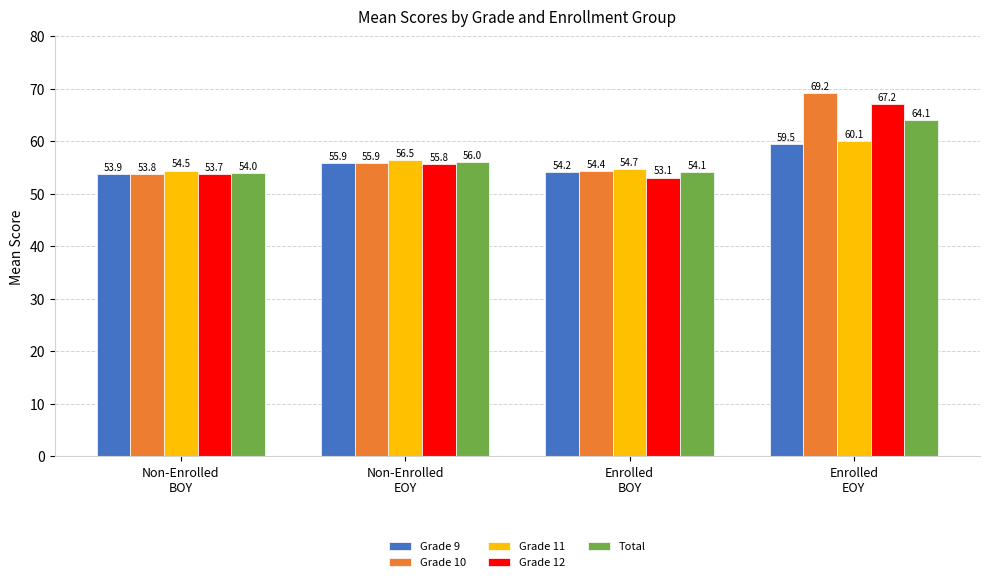

Count the number of categories in the chart.

4